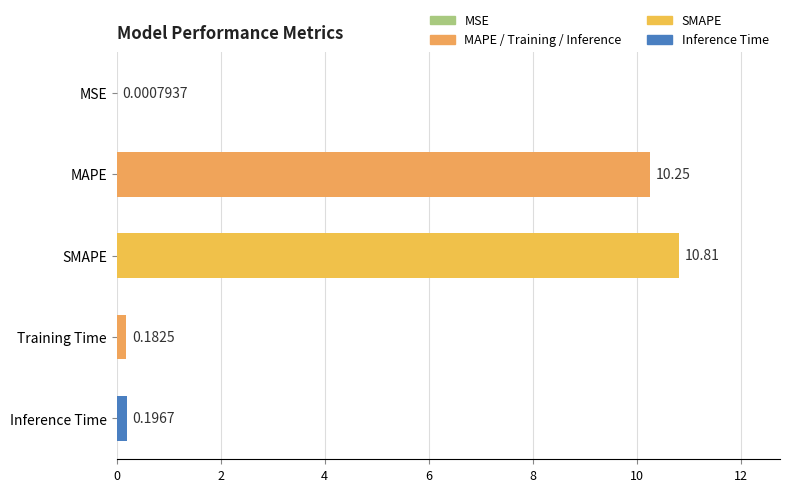

Where is the data nearest to the value 5?

Inference Time